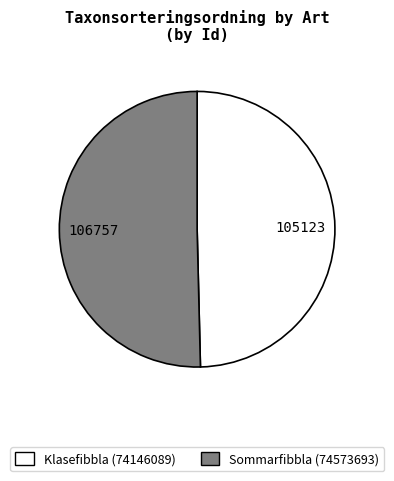

Do Sommarfibbla (74573693) and Klasefibbla (74146089) together represent more than half of the pie?

Yes